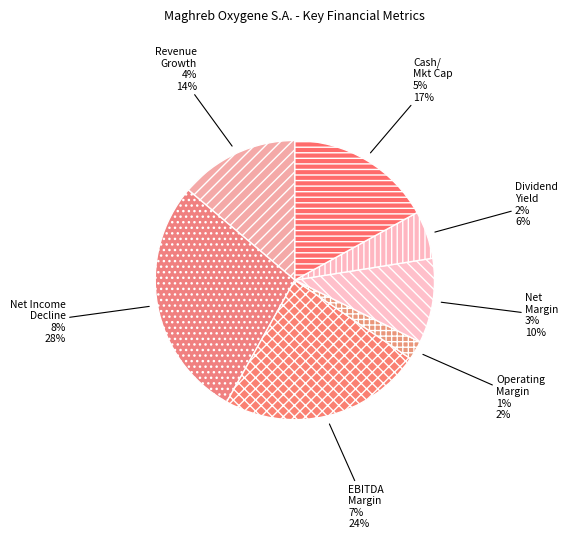

Count the number of slices in the pie.

7